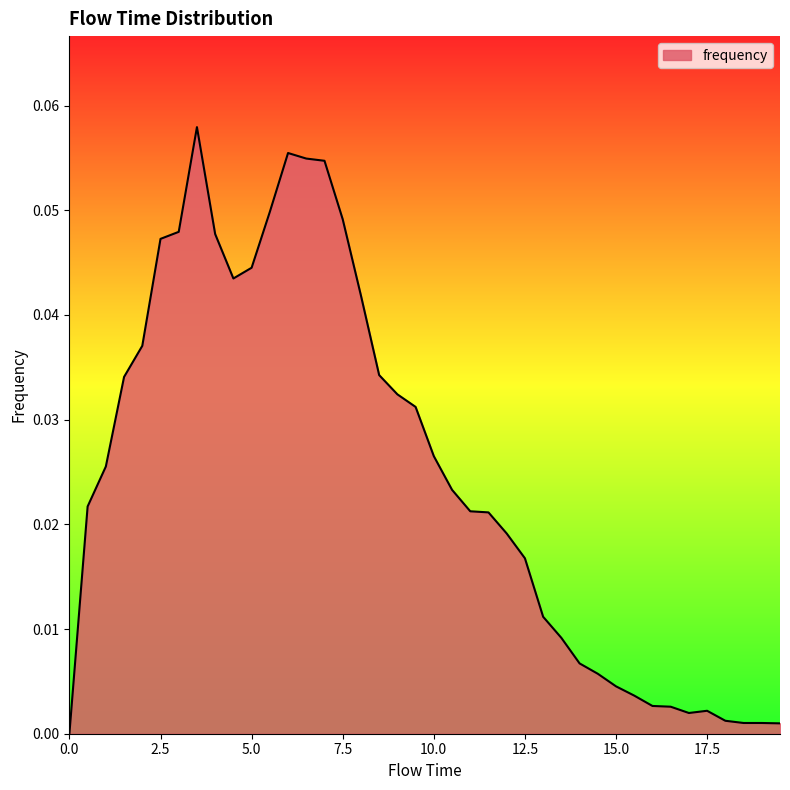

What is the greatest value displayed?

0.1